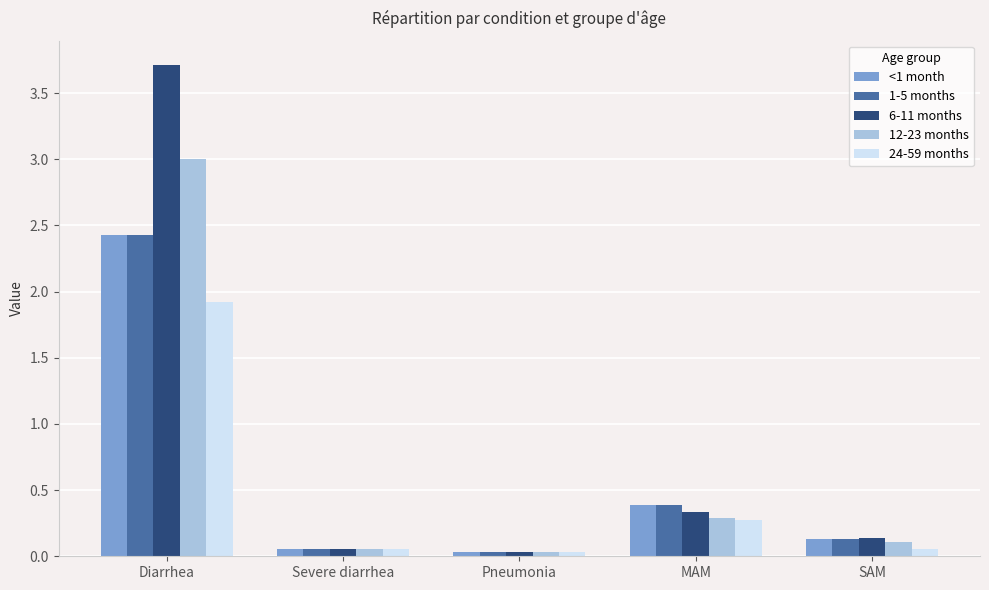

What is the average value of the 24-59 months series?

0.5